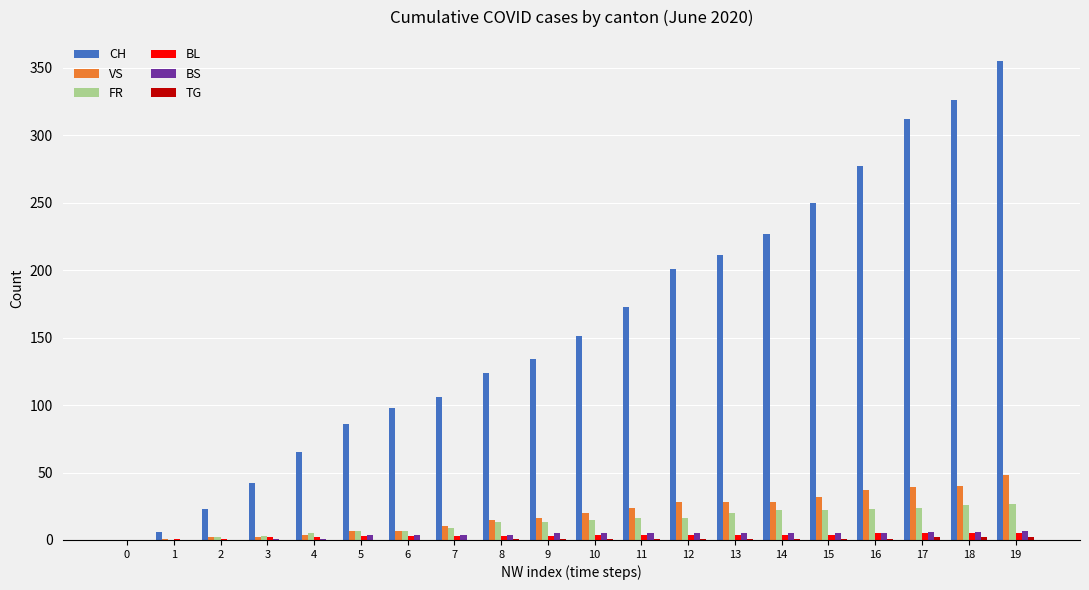

Which series has the largest range (max minus min)?

CH